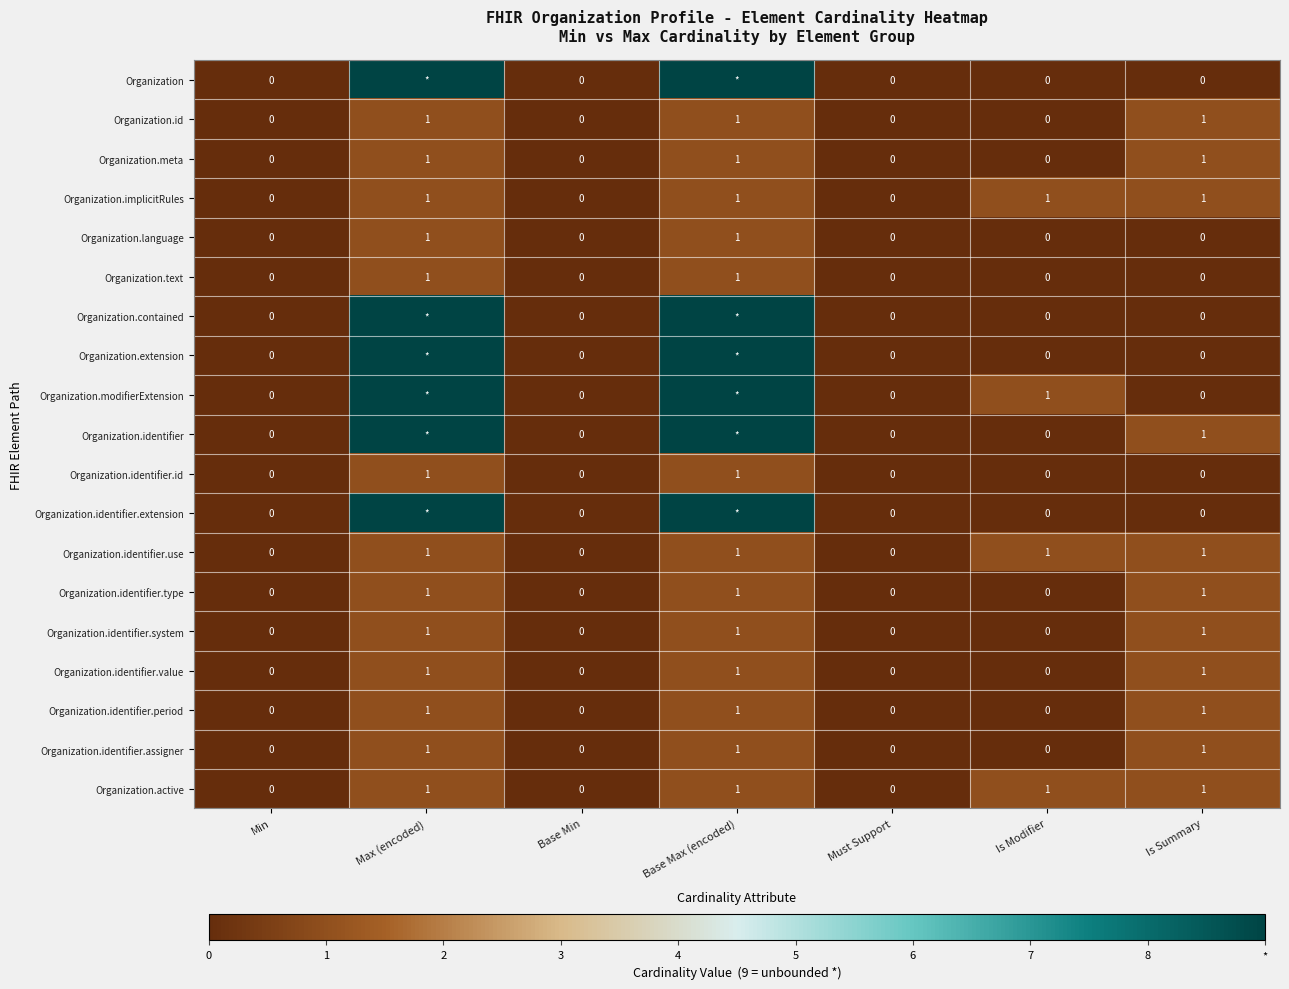

Count the Organization.identifier.period values in the range 0 to 1.

7